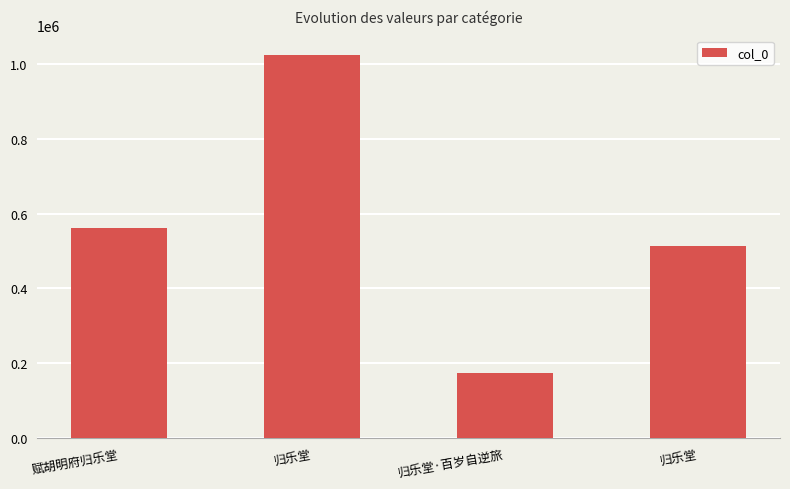

What is the approximate value at 赋胡明府归乐堂, to the nearest 100?

561100